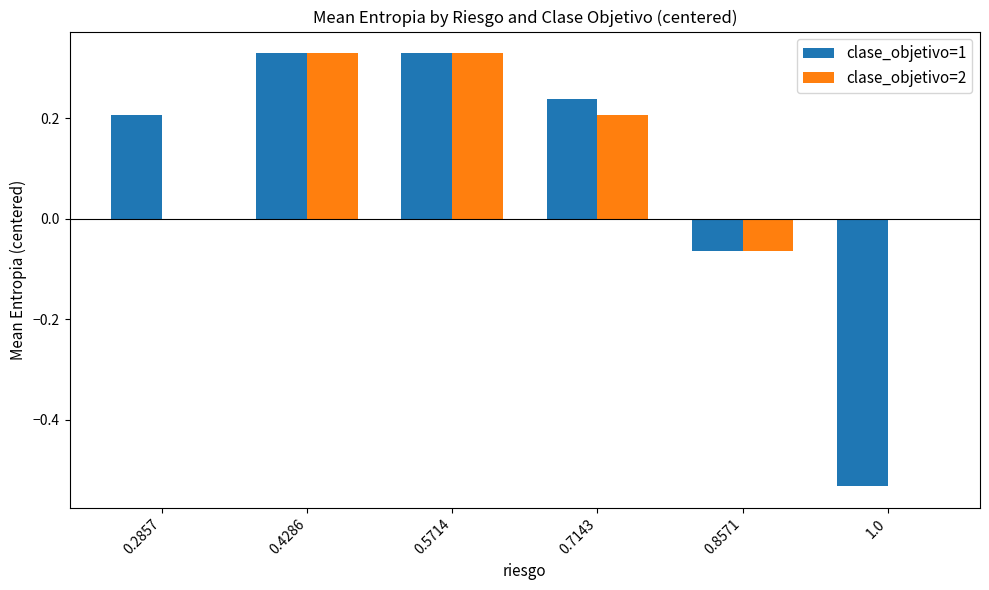

The value of clase_objetivo=1 at 1.0 is -0.2. True or false?

False